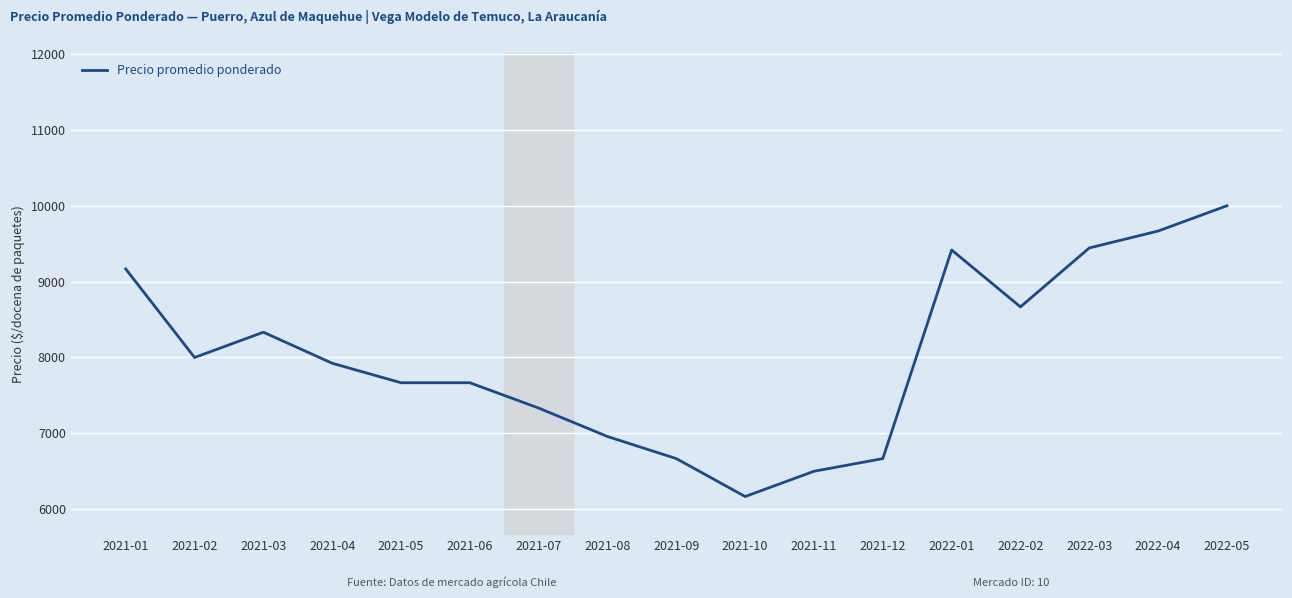

Between 2022-04 and 2021-09, which is larger?

2022-04